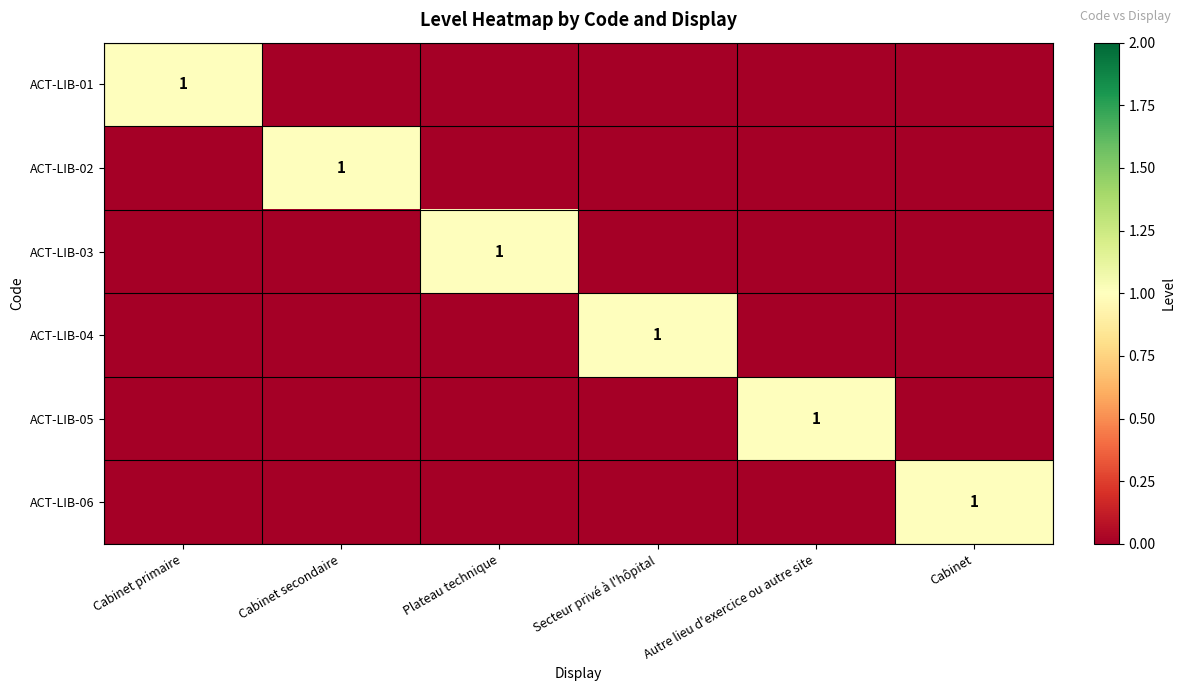

The ACT-LIB-05 series shows 1 at Cabinet. True or false?

False